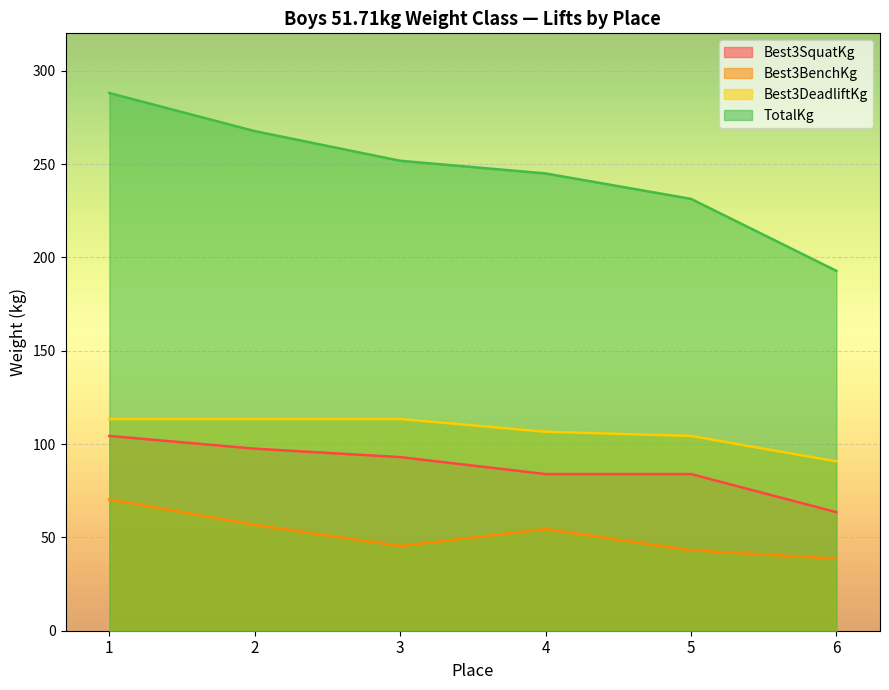

How many values in the Best3BenchKg series exceed 54?

3